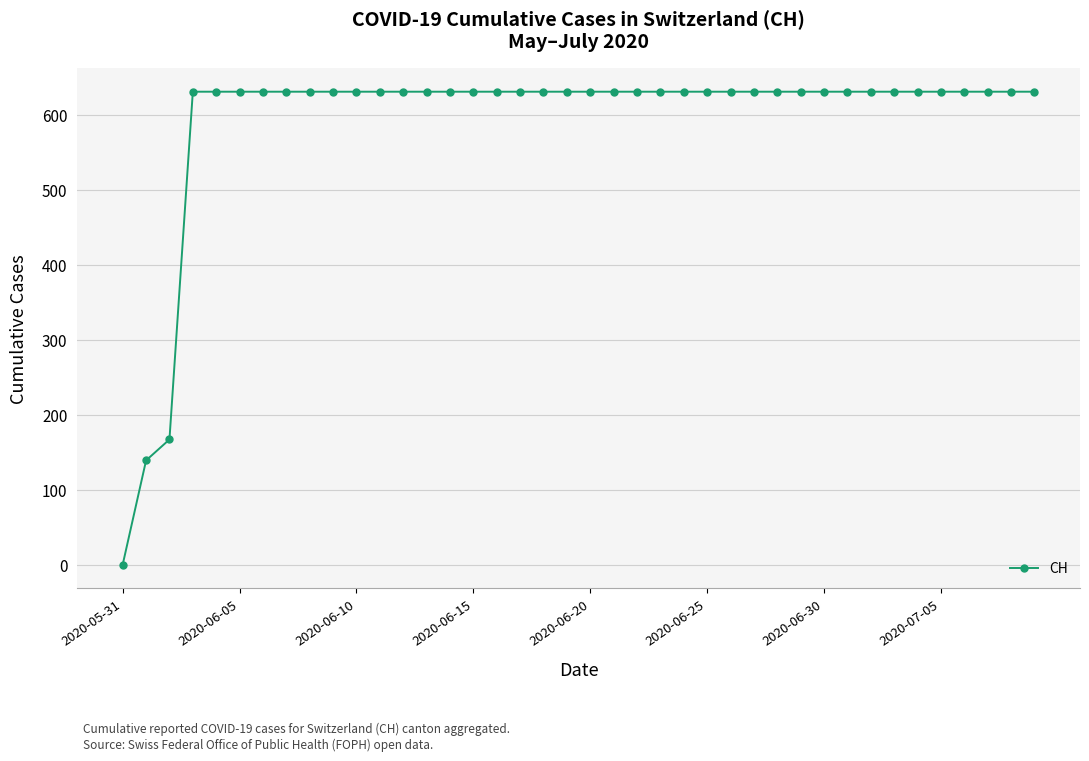

What is the value of the 39th point from the left?

631